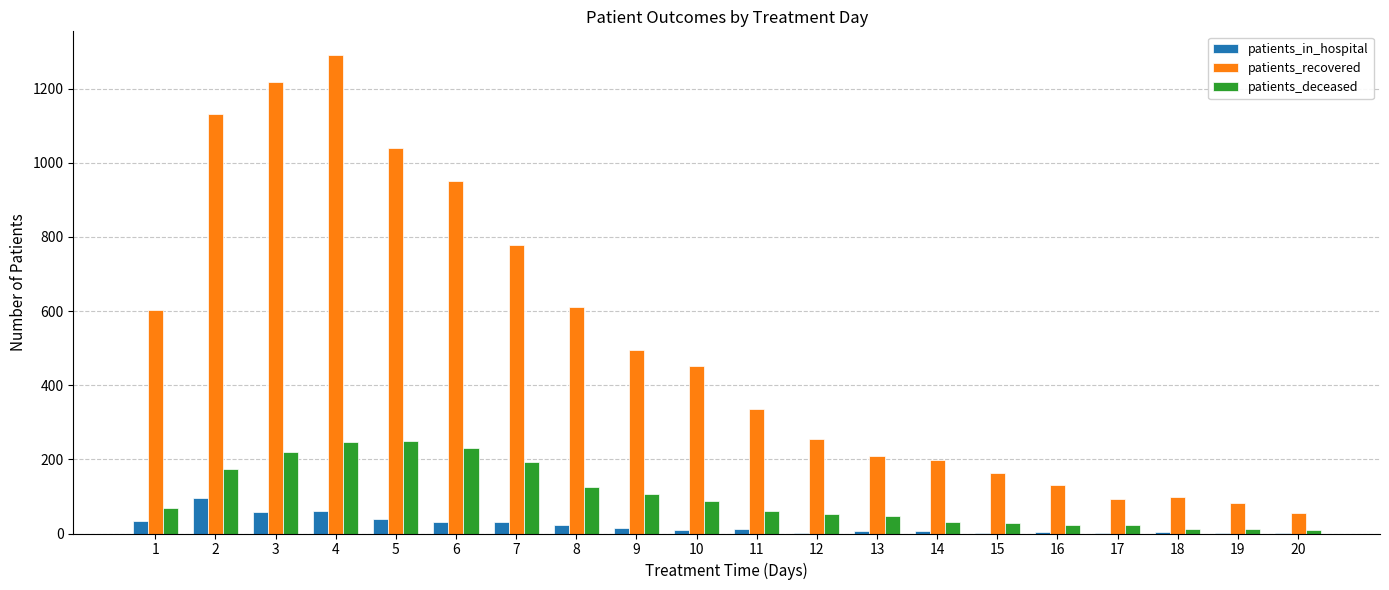

Which series has the largest range (max minus min)?

patients_recovered